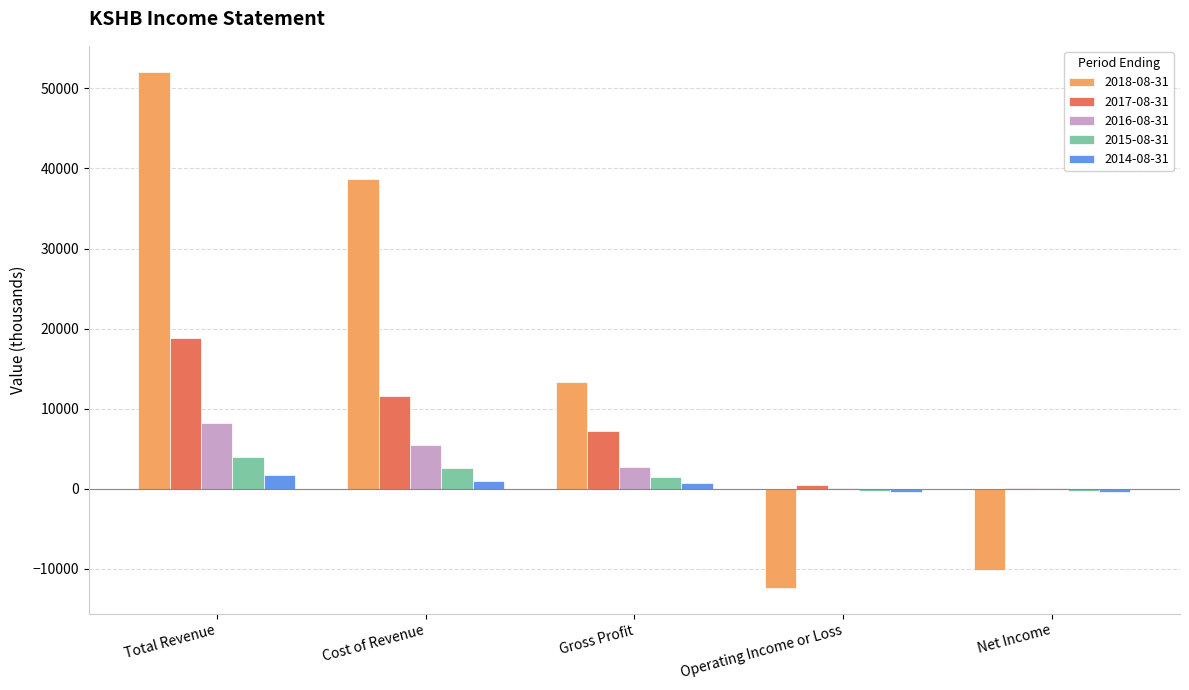

What is the spread (max minus min) of values at Cost of Revenue?

37700